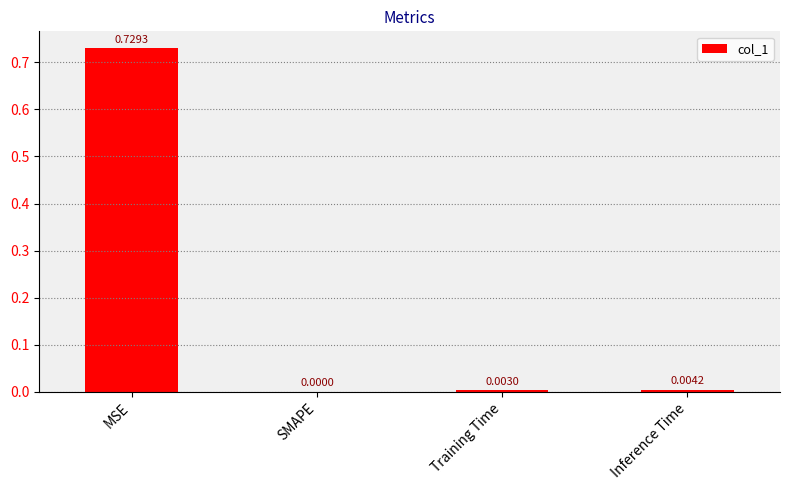

Which has a higher value, MSE or SMAPE?

MSE